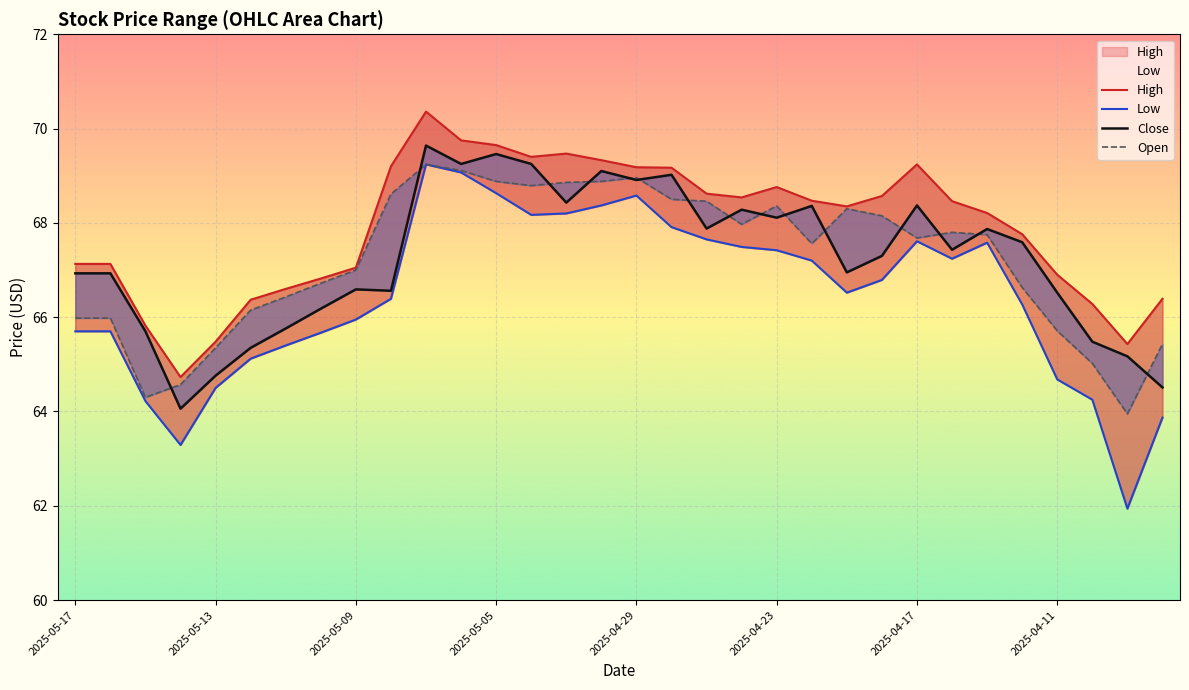

What is the value of the High point at the 7th from the left?

66.6